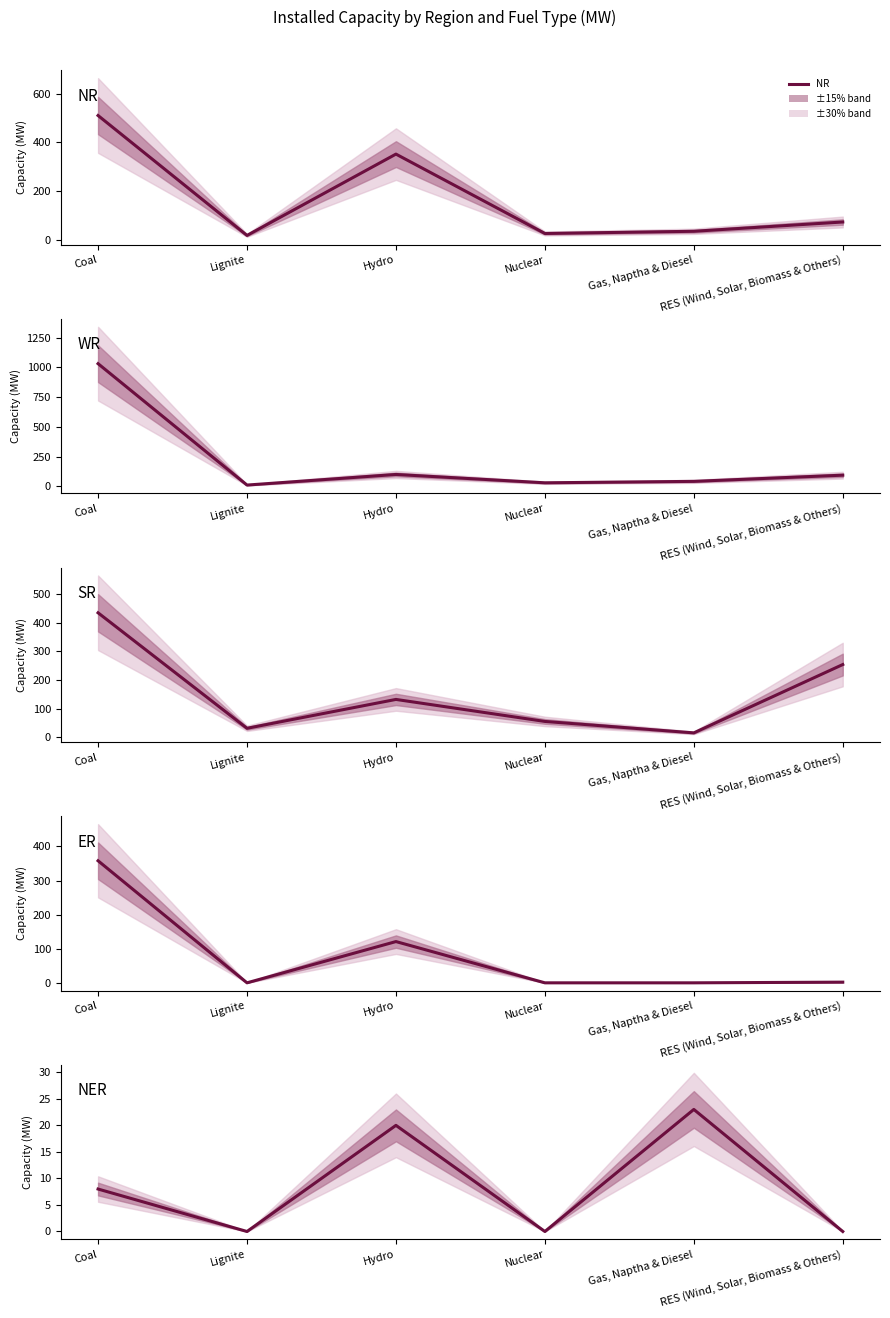

At which category does WR reach its first local peak?

Hydro